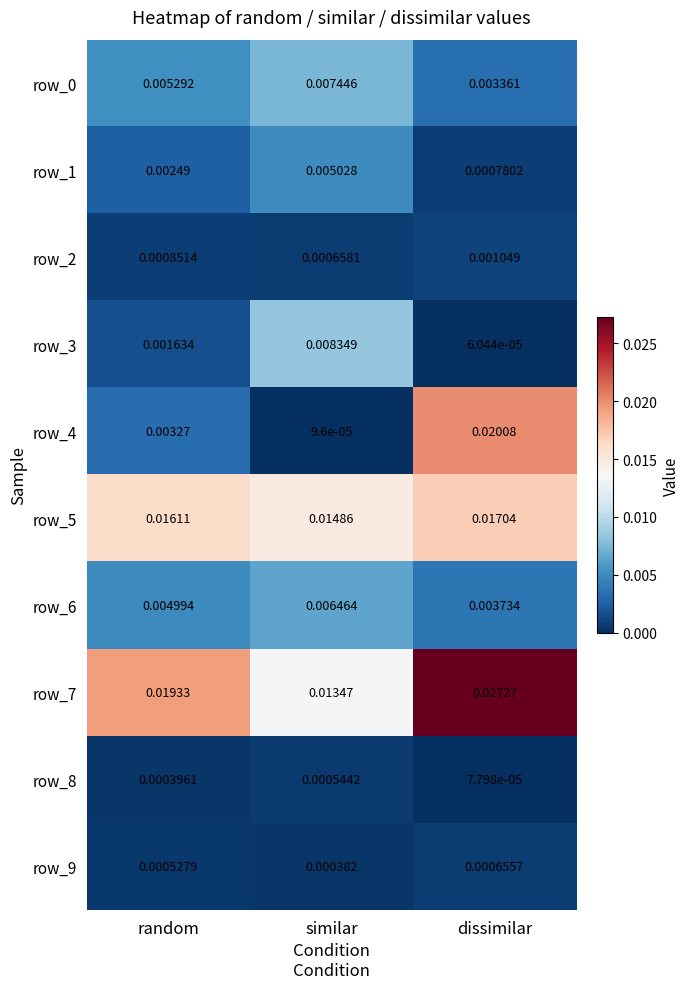

List the labels in order of row_9 value, largest first.

dissimilar, random, similar